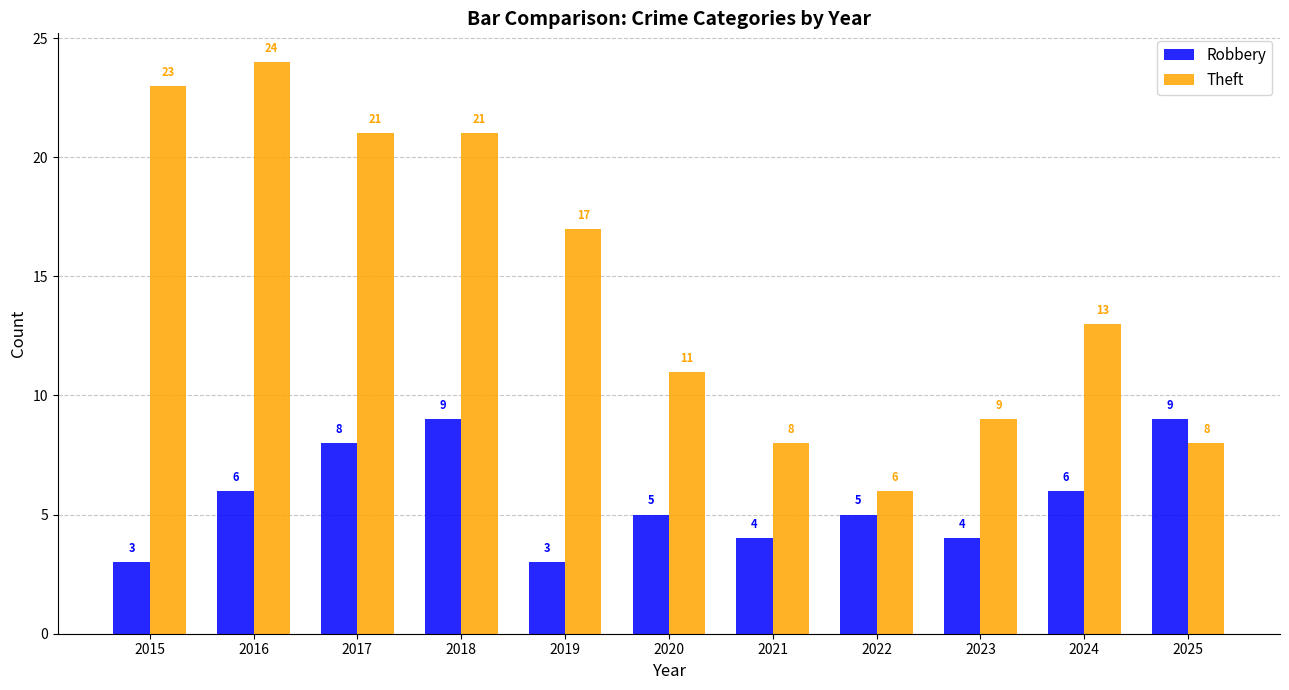

Reading left to right, transcribe all the data shown in this chart.

Robbery: 3	6	8	9	3	5	4	5	4	6	9
Theft: 23	24	21	21	17	11	8	6	9	13	8